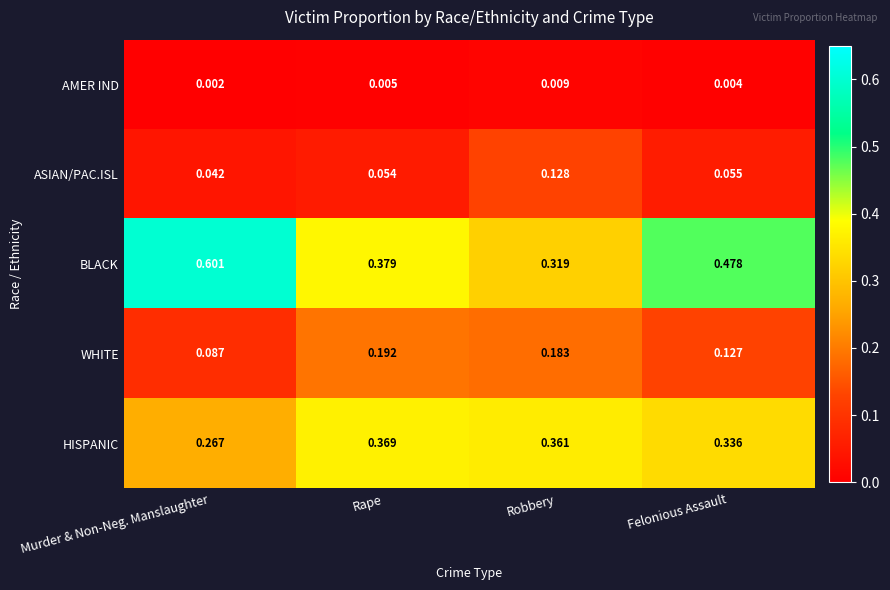

List the labels in order of WHITE value, largest first.

Rape, Robbery, Felonious Assault, Murder & Non-Neg. Manslaughter